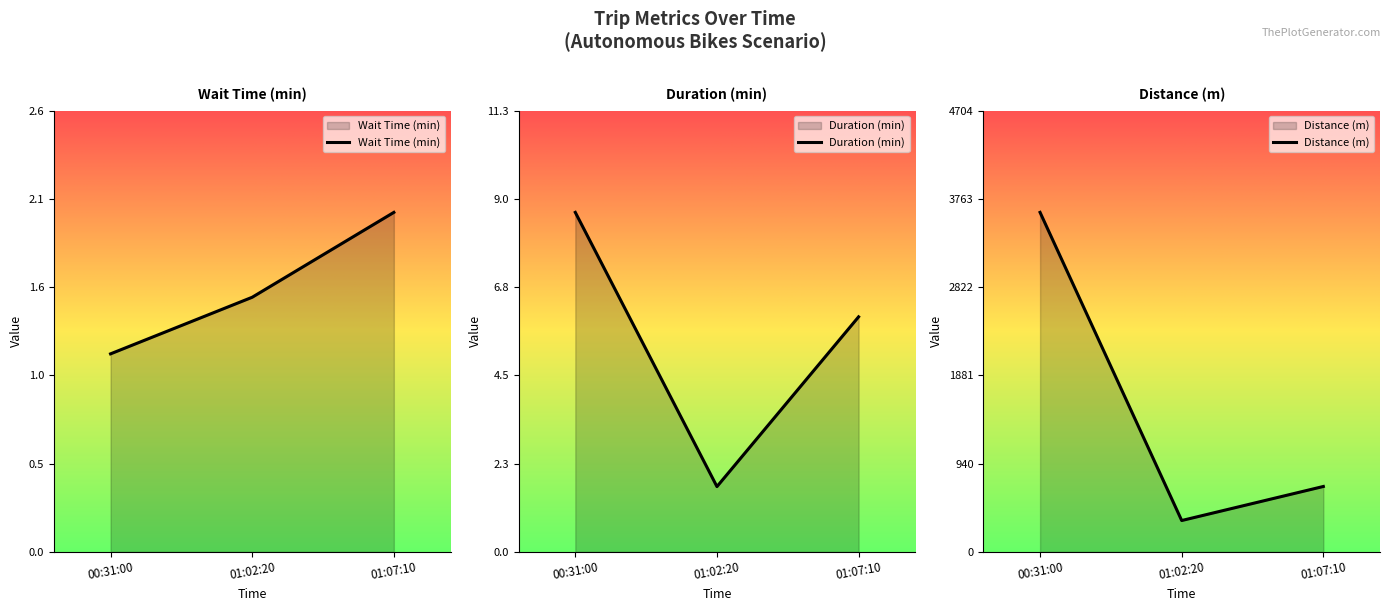

Reading right to left, extract all data points from this chart.

Wait Time (min): 01:07:10=2.0	01:02:20=1.5	00:31:00=1.2
Duration (min): 01:07:10=6.0	01:02:20=1.7	00:31:00=8.7
Distance (m): 01:07:10=697.3	01:02:20=334.3	00:31:00=3618.9